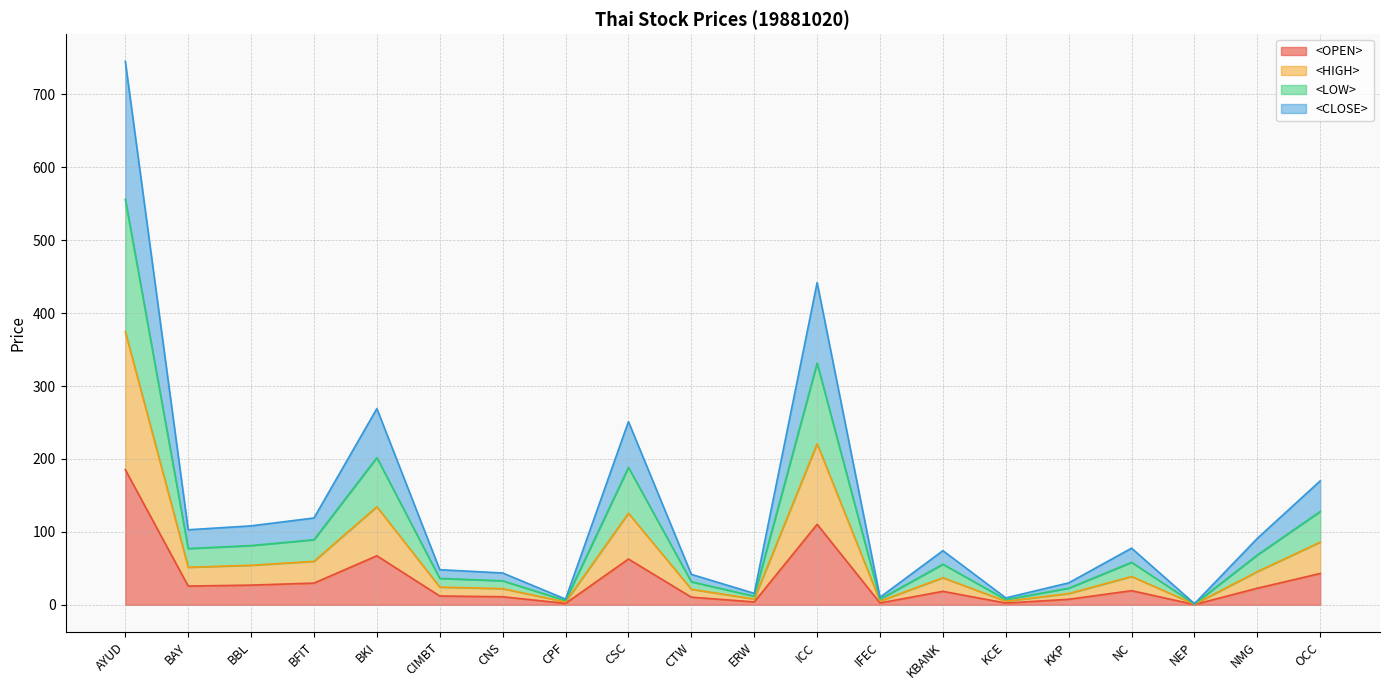

Where is the first local maximum for <HIGH>?

BKI